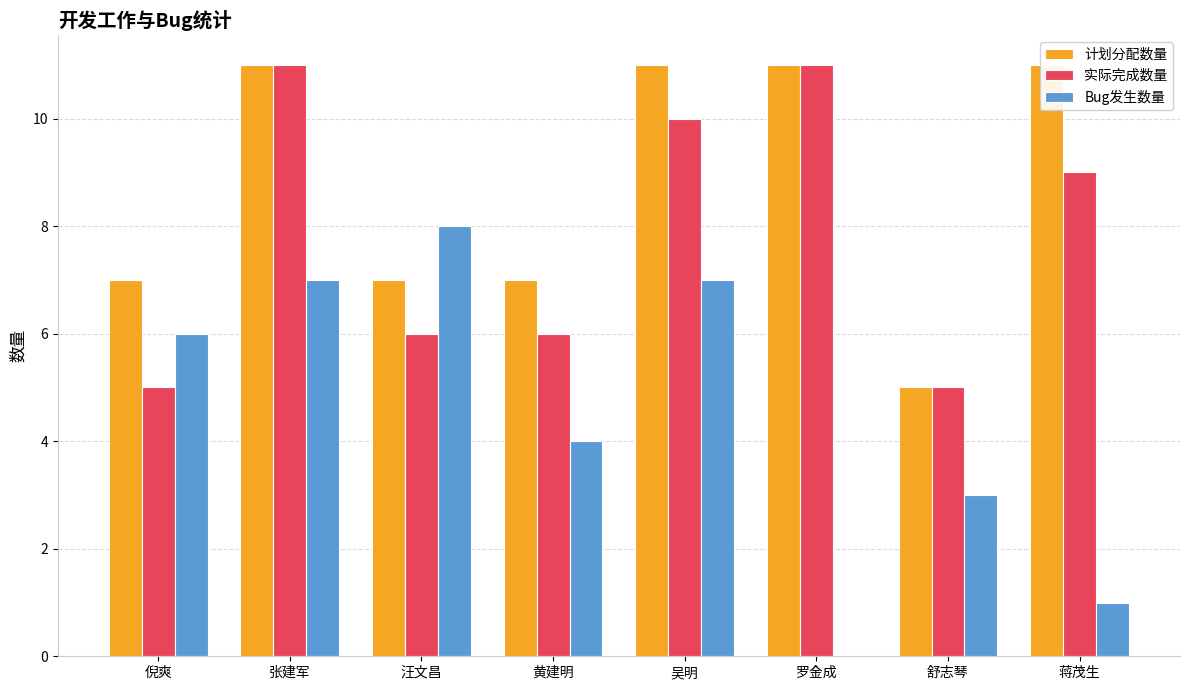

List the labels in order of 实际完成数量 value, largest first.

张建军, 罗金成, 吴明, 蒋茂生, 汪文昌, 黄建明, 倪爽, 舒志琴